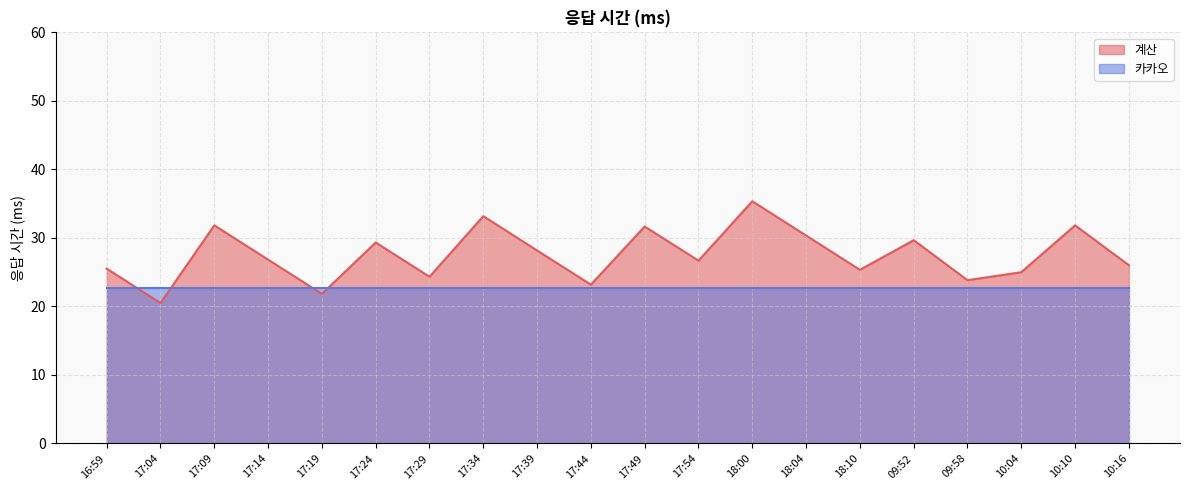

How many lines are shown in the chart?

2